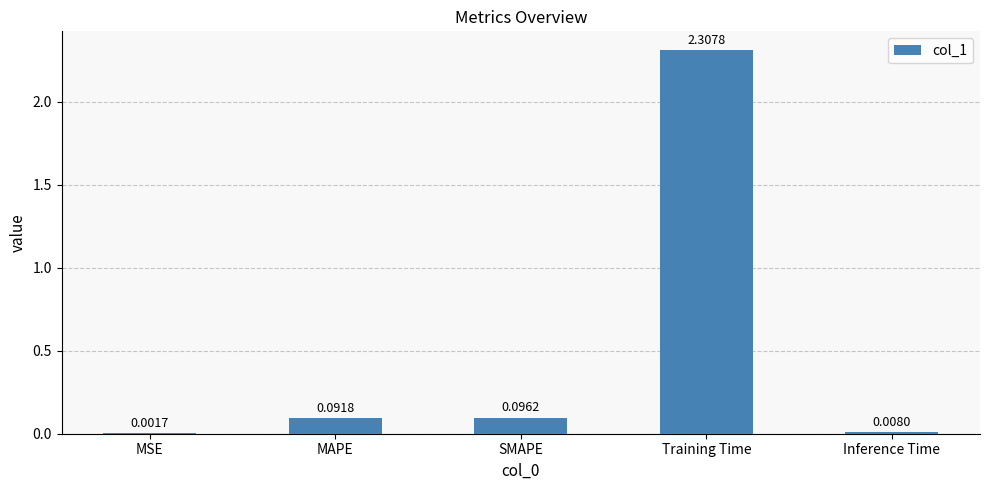

Which label corresponds to the largest value in the chart?

Training Time